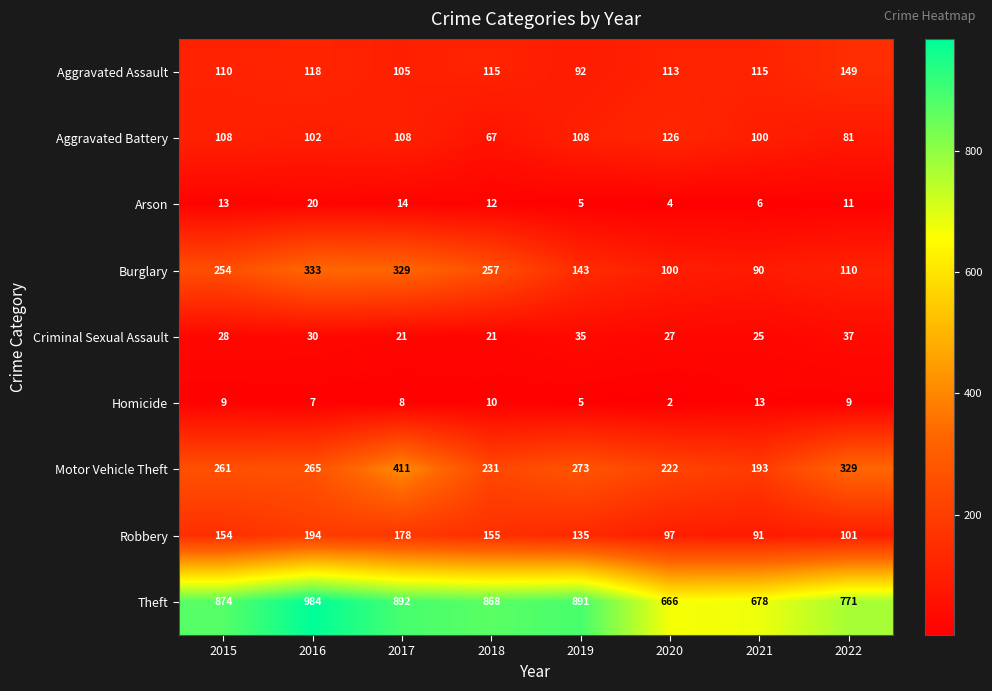

What is the spread (max minus min) of values at 2016?

977